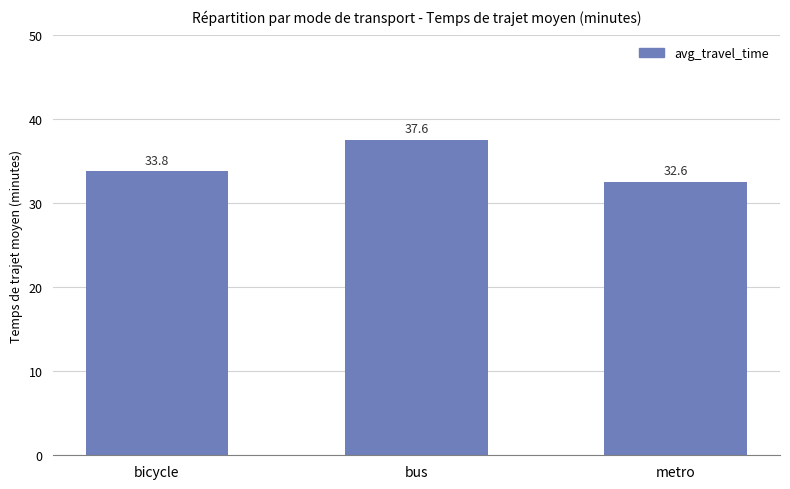

Does the chart contain any negative values?

No